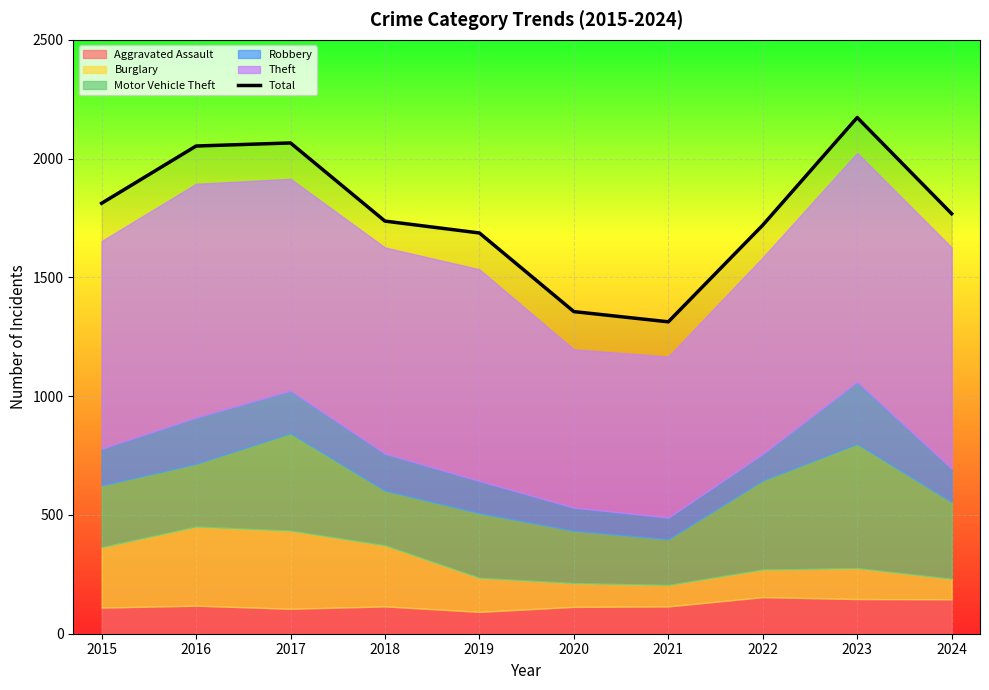

Rank the categories by value from highest to lowest.

2023, 2017, 2016, 2015, 2024, 2018, 2022, 2019, 2020, 2021